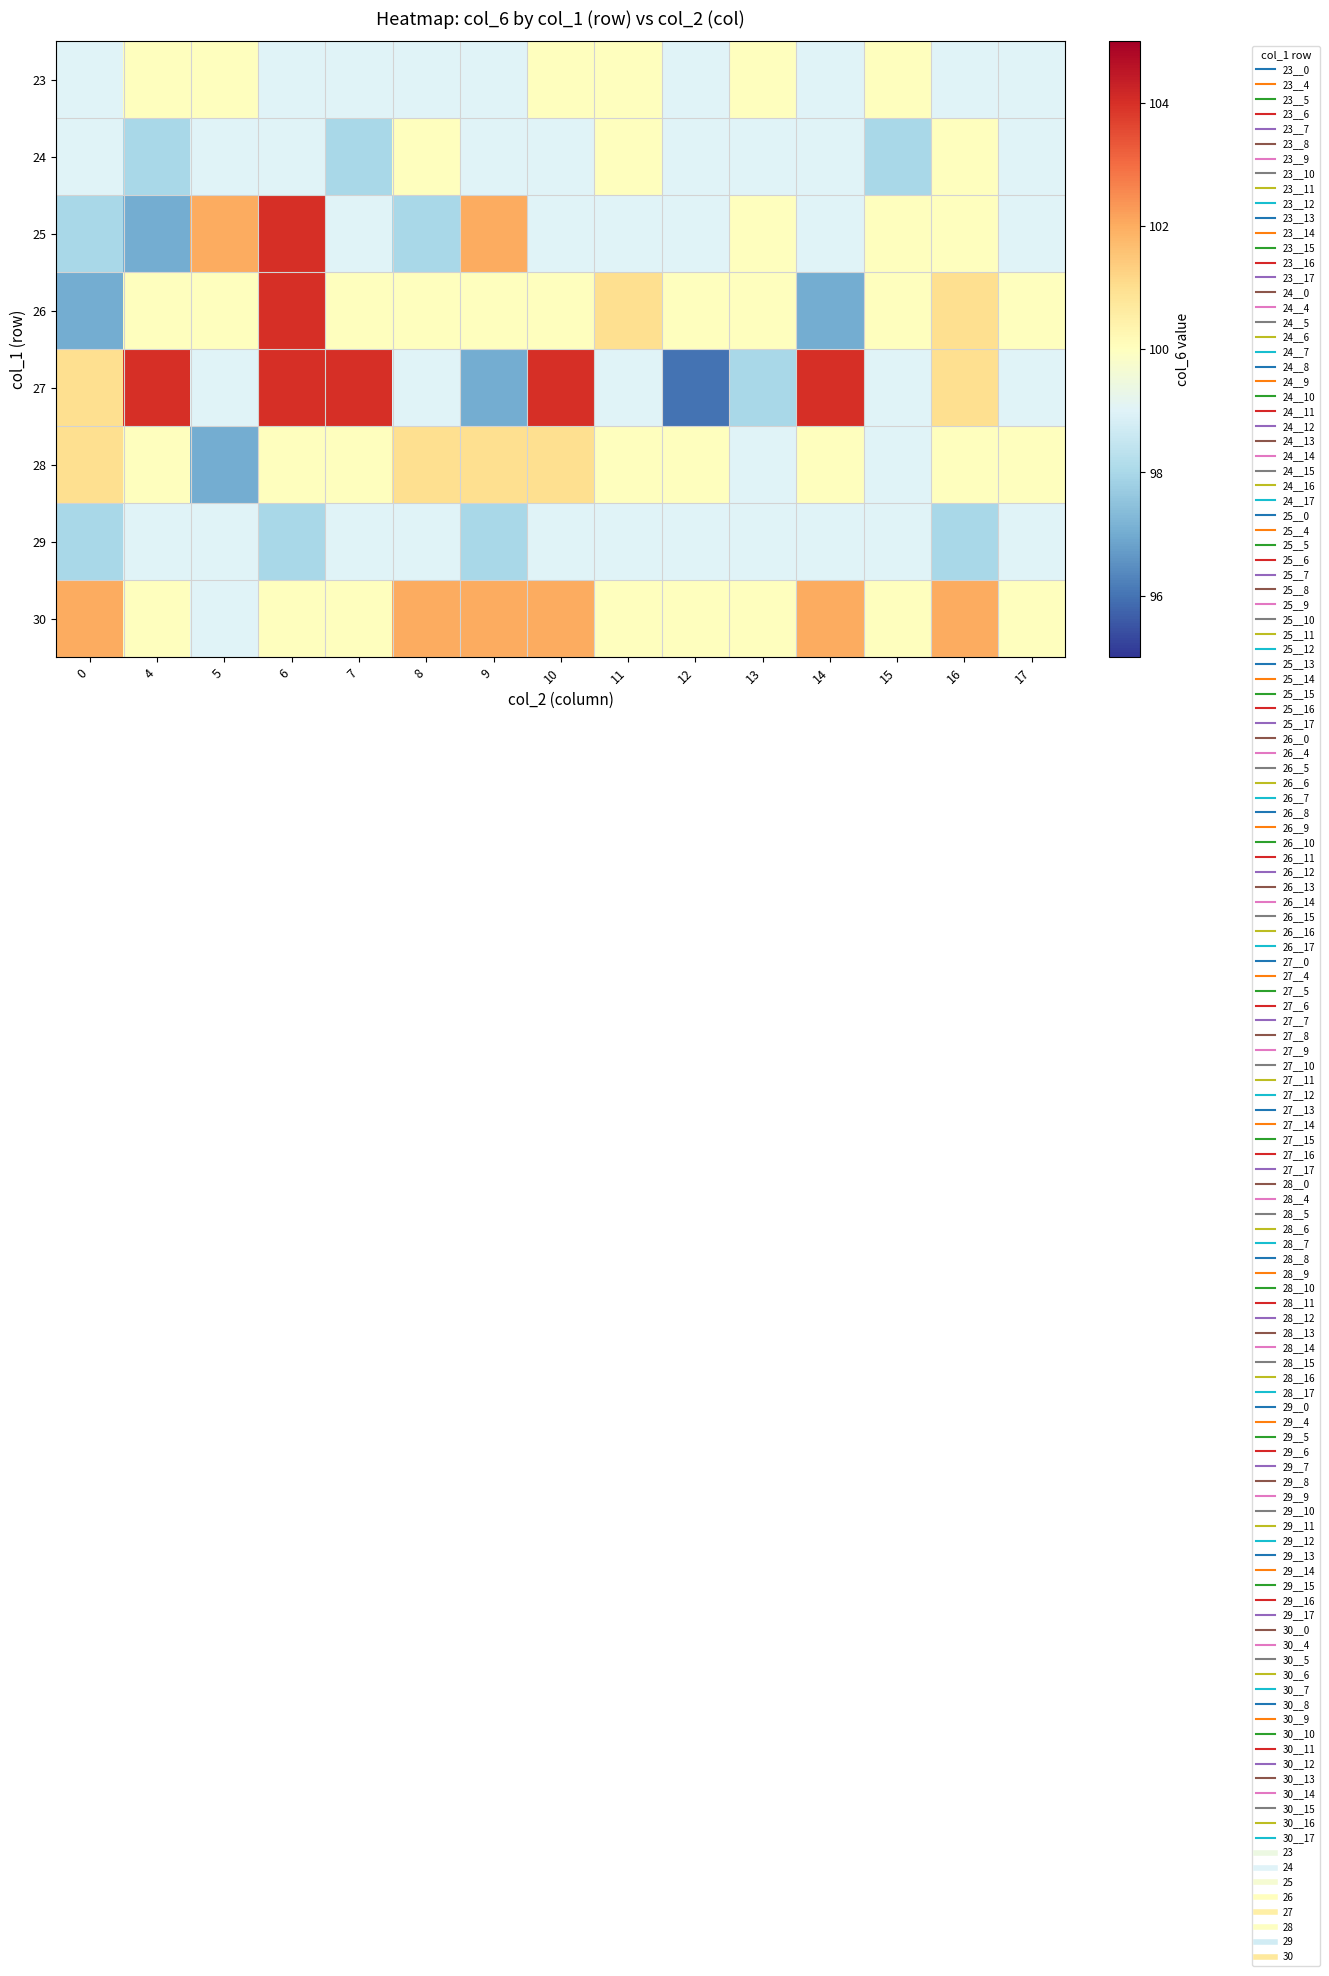

Which series has the largest total across all categories?

30